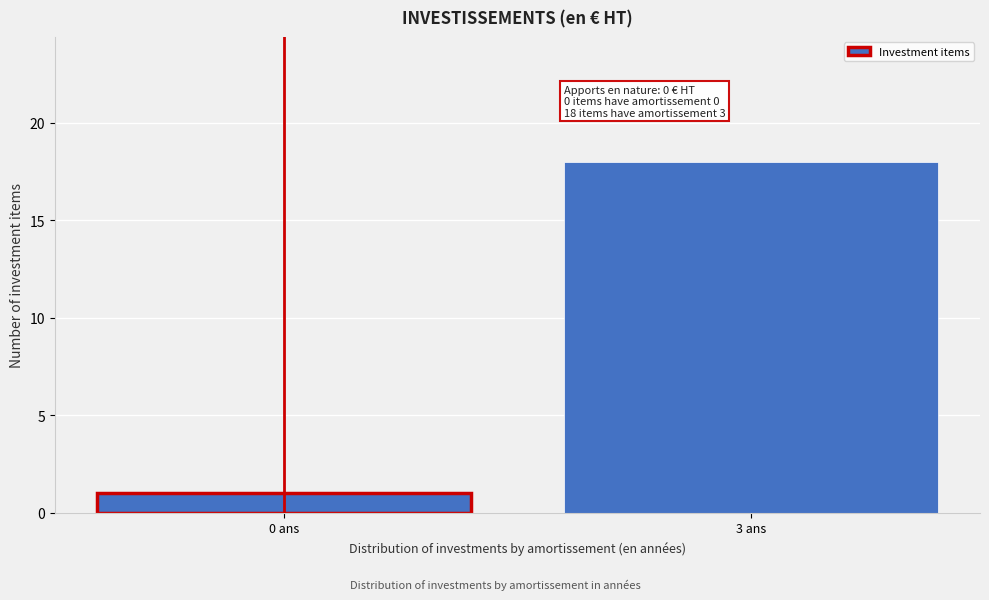

Reading left to right, list all the values displayed in this chart.

0 ans=1	3 ans=18